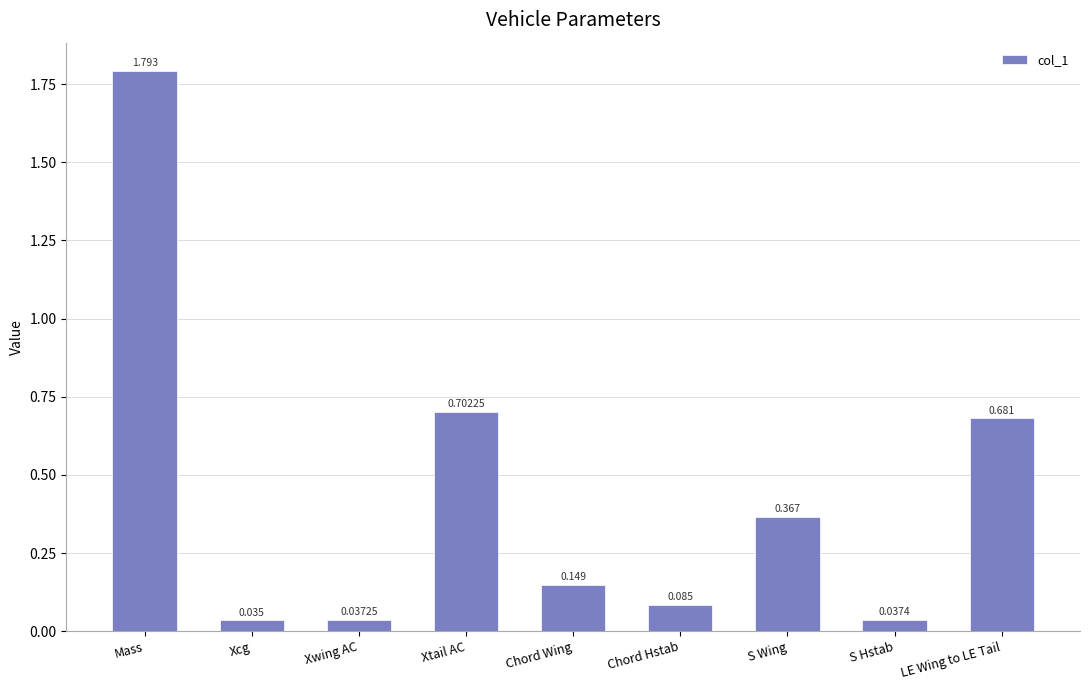

What is the label of the 2nd bar from the right?

S Hstab